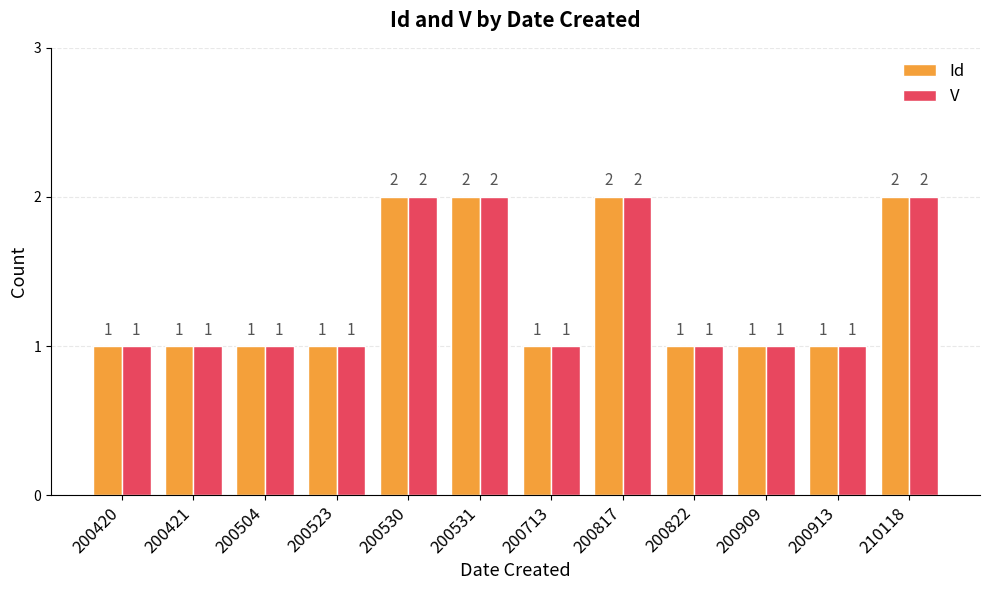

What is the total value across all series at 200421?

2